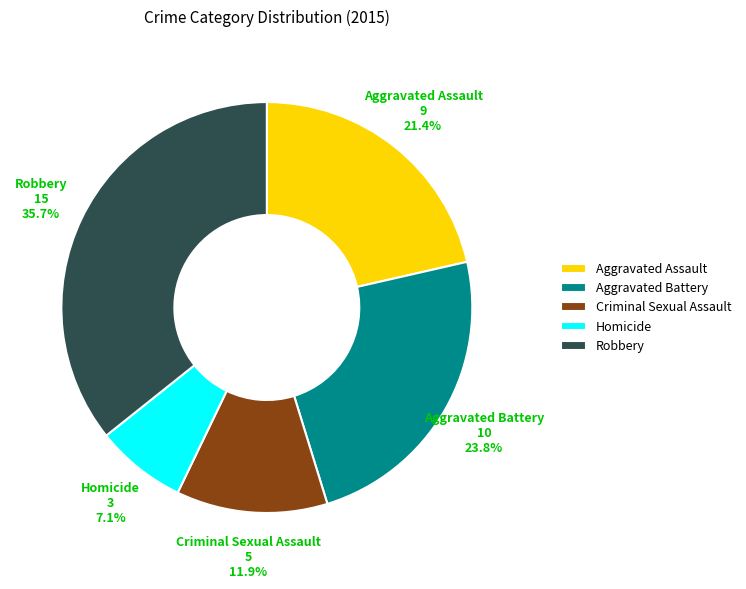

To the nearest percent, what portion does Criminal Sexual Assault represent?

12%